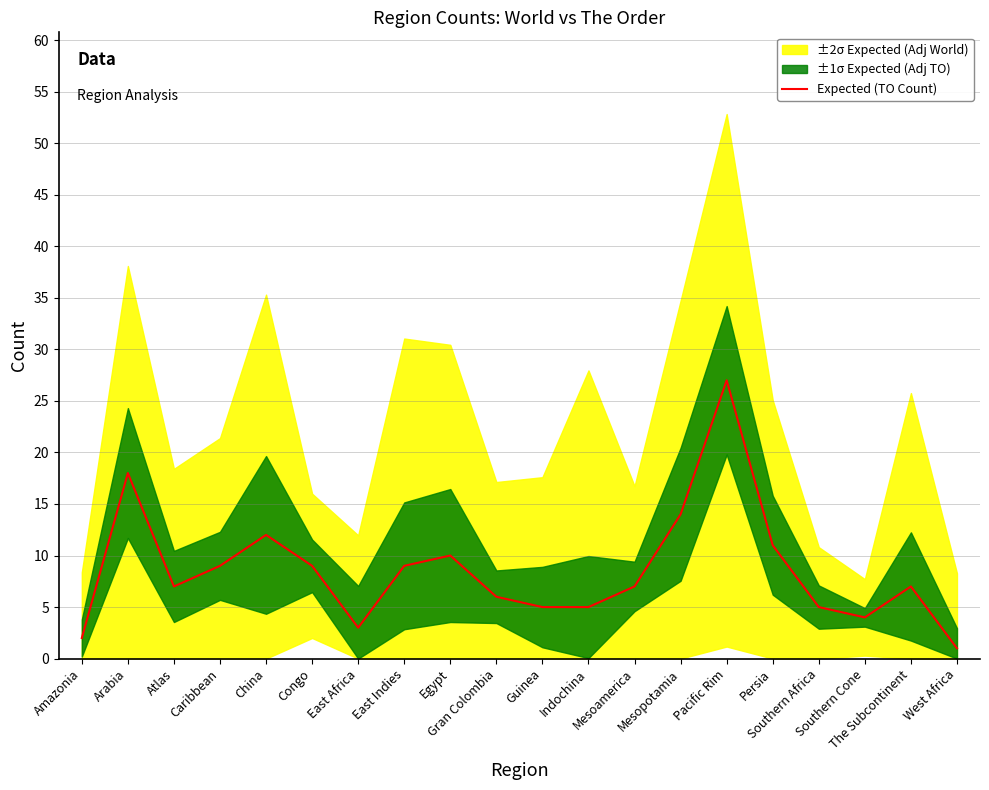

At which category does the chart reach its minimum across all series?

West Africa